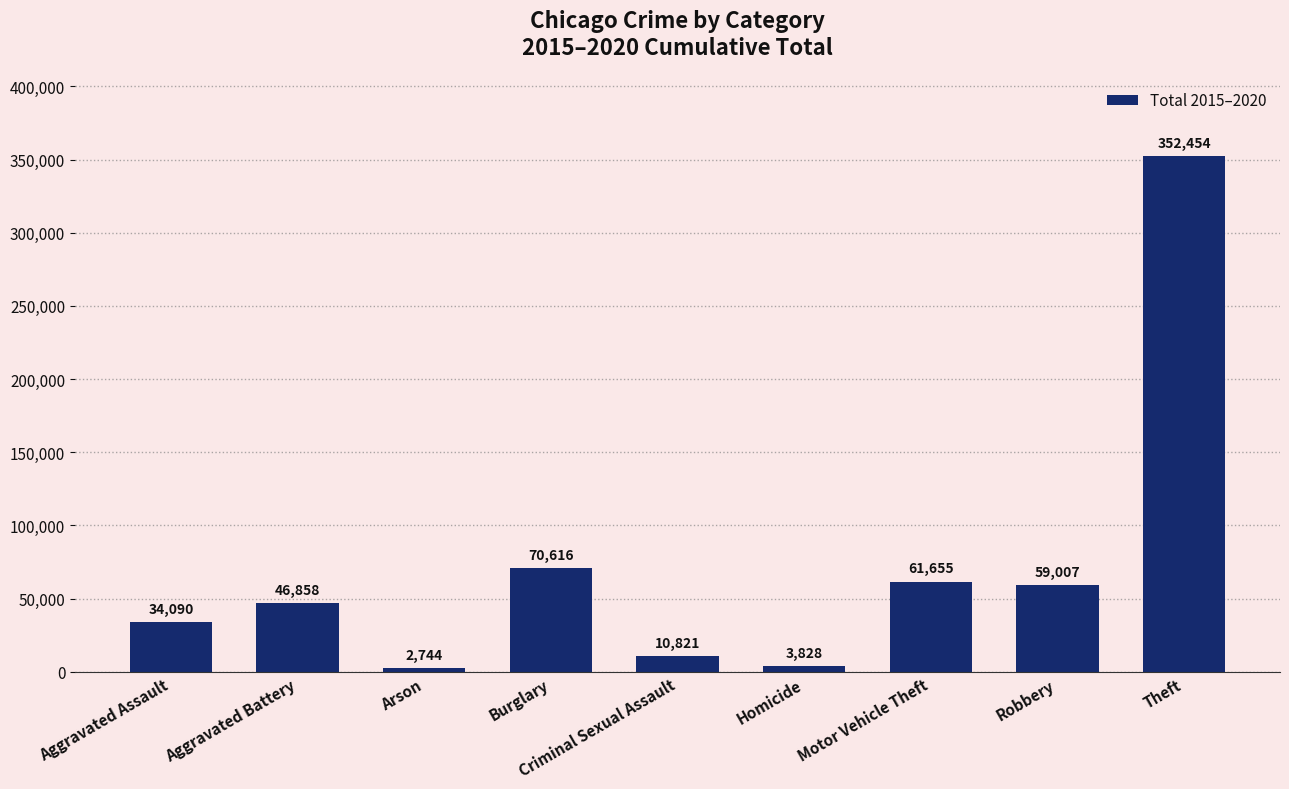

At which label is the value closest to 177599?

Burglary